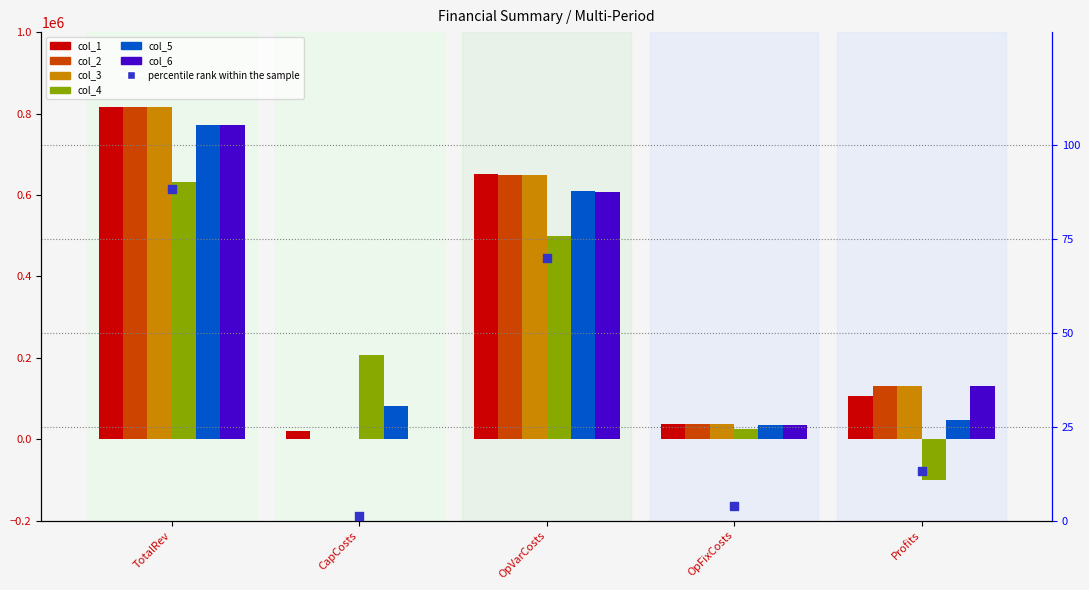

Which series has the largest Y range (max minus min)?

col_2